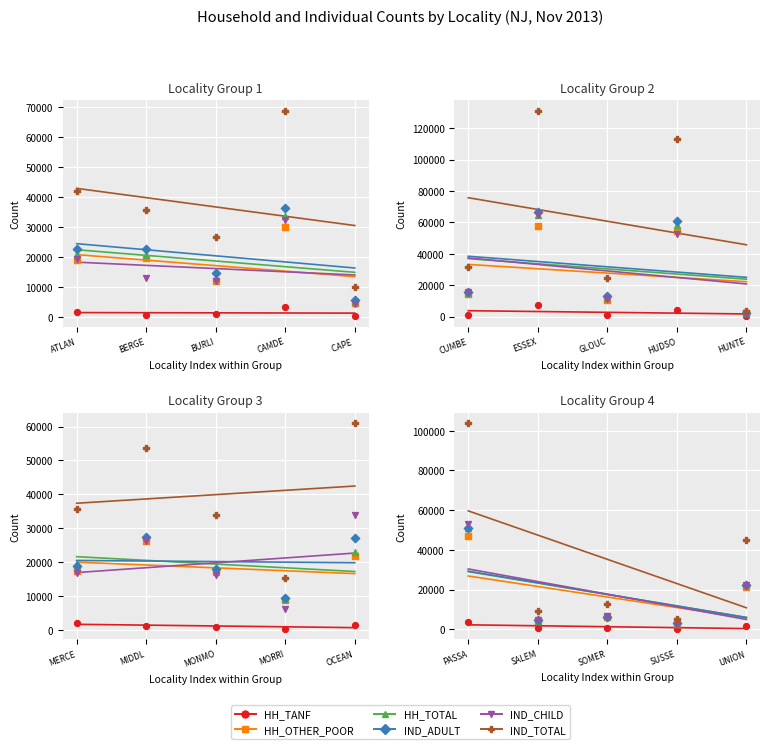

Which series has the largest total across all categories?

IND_TOTAL